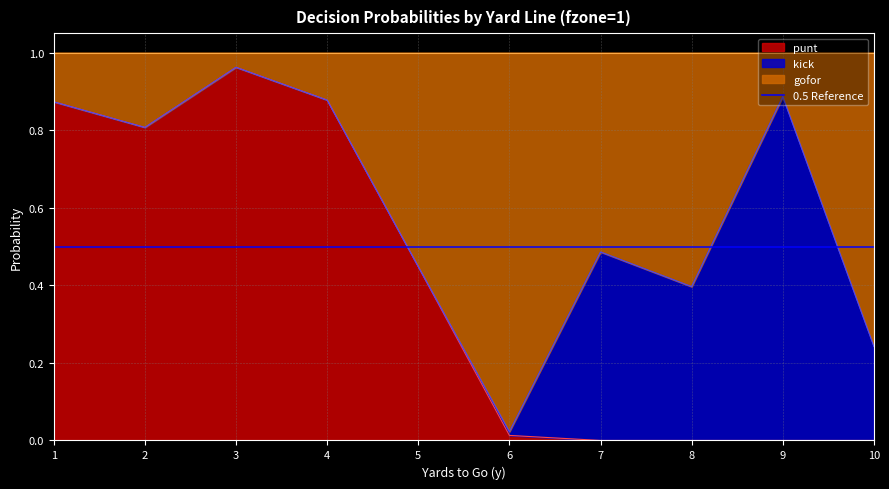

True or false: gofor and punt cross at least once.

False